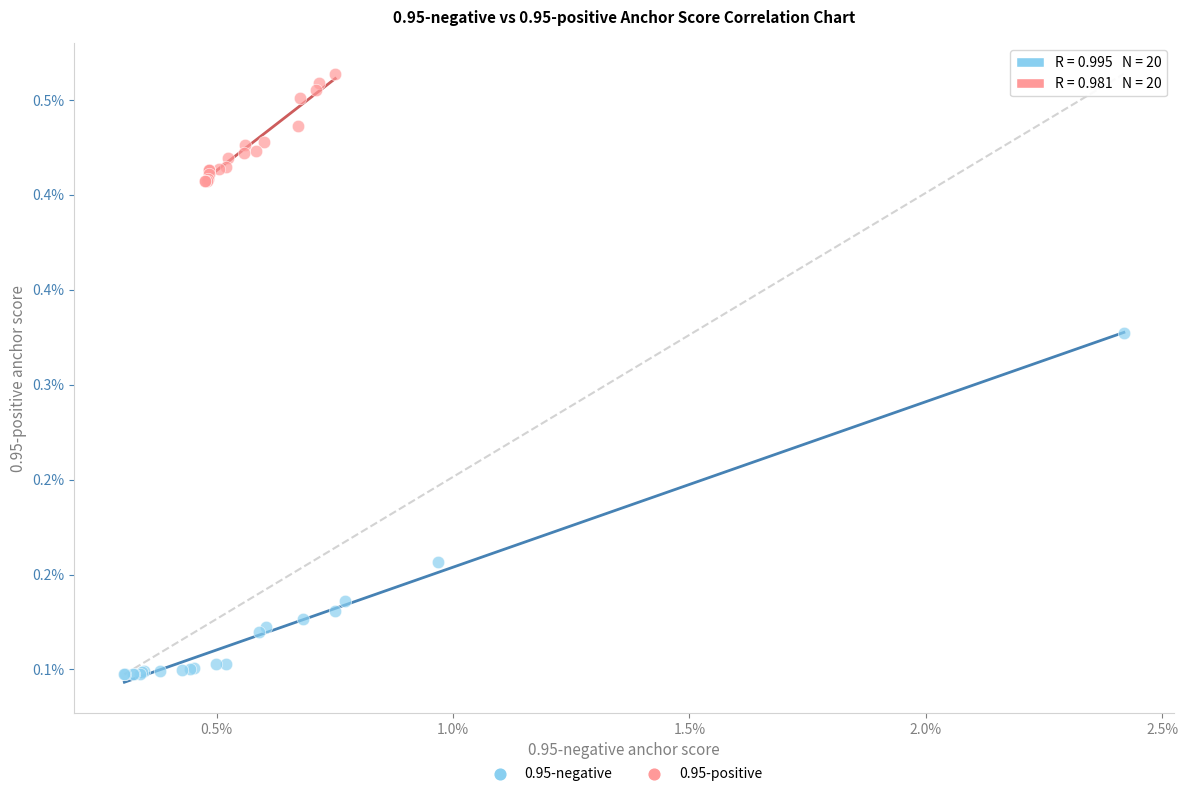

Which series reaches the maximum Y coordinate?

0.95-positive